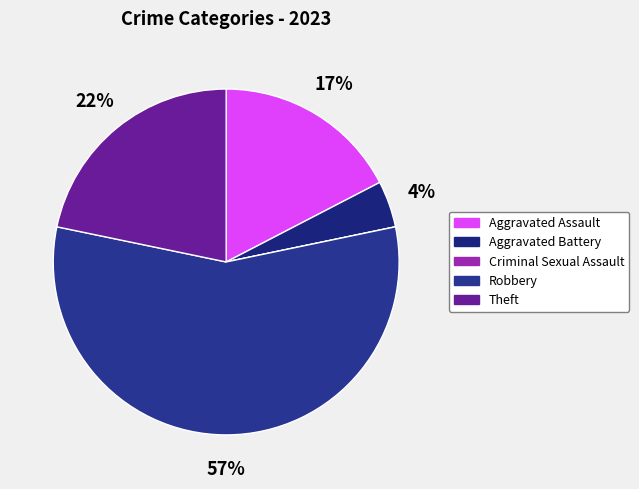

To the nearest percent, what percentage of the pie is Aggravated Battery?

4%